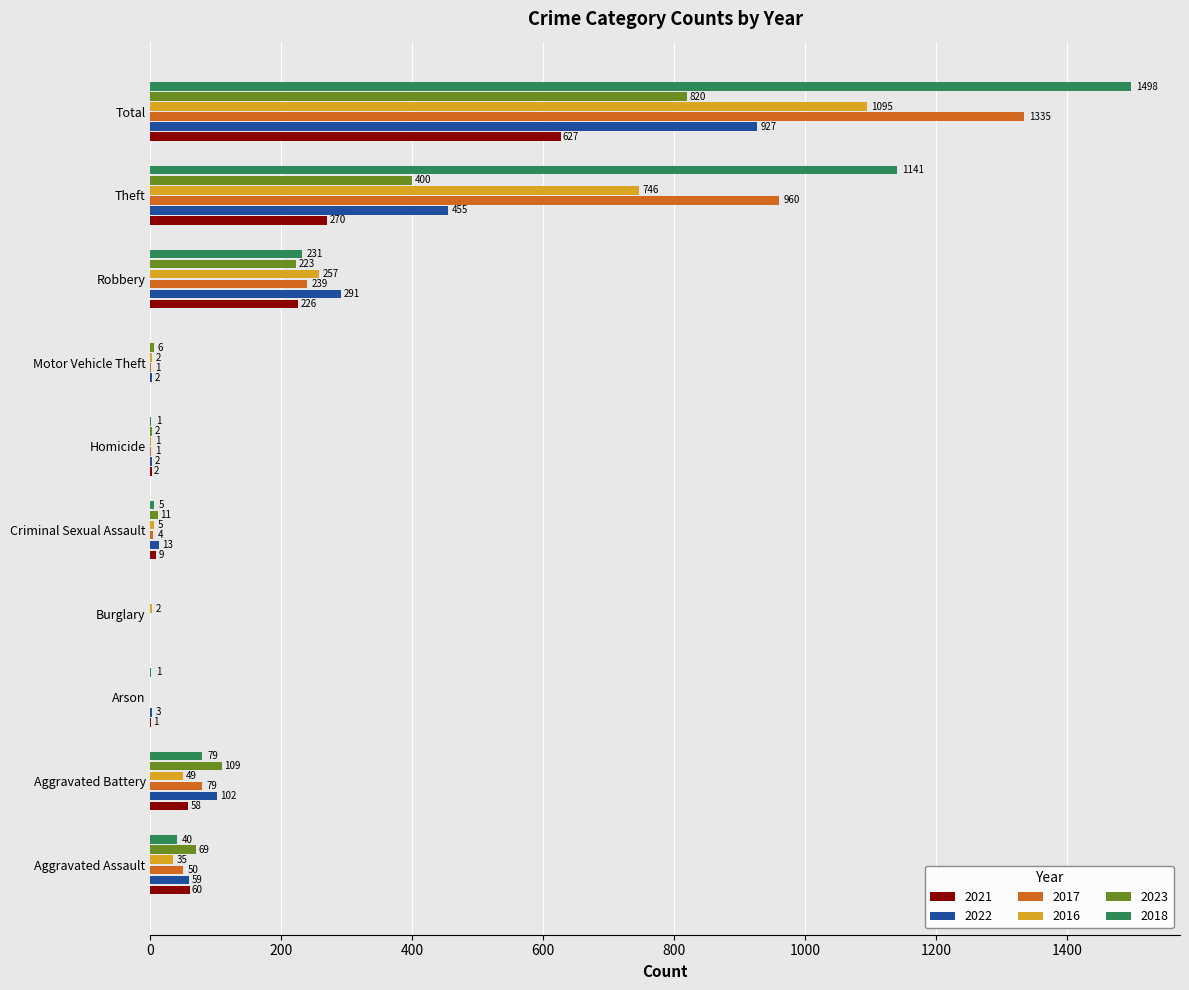

What is the highest value of the 2021 series?

627